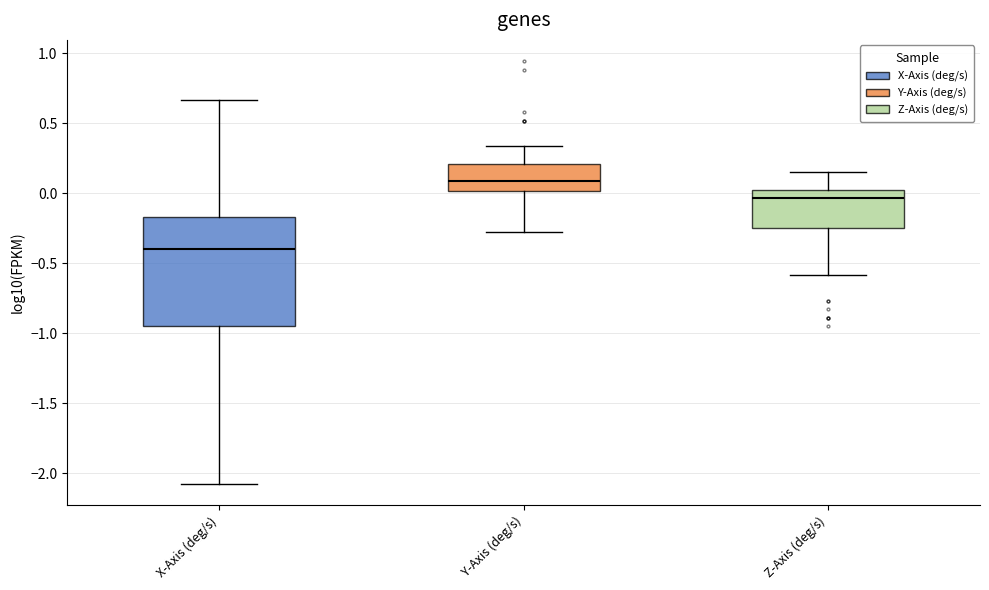

Reading left to right, transcribe this box plot: for each box, give where its median line is, the range the box spans, and where its two whiskers end, as read against the y-axis. The values are not printed on the chart, so give them approximately, as read against the axis.

X-Axis (deg/s): median -0.40, box -0.95 to -0.15, whiskers -2.10 to 0.65
Y-Axis (deg/s): median 0.10, box 0.00 to 0.20, whiskers -0.30 to 0.35
Z-Axis (deg/s): median -0.05, box -0.25 to 0.05, whiskers -0.60 to 0.15